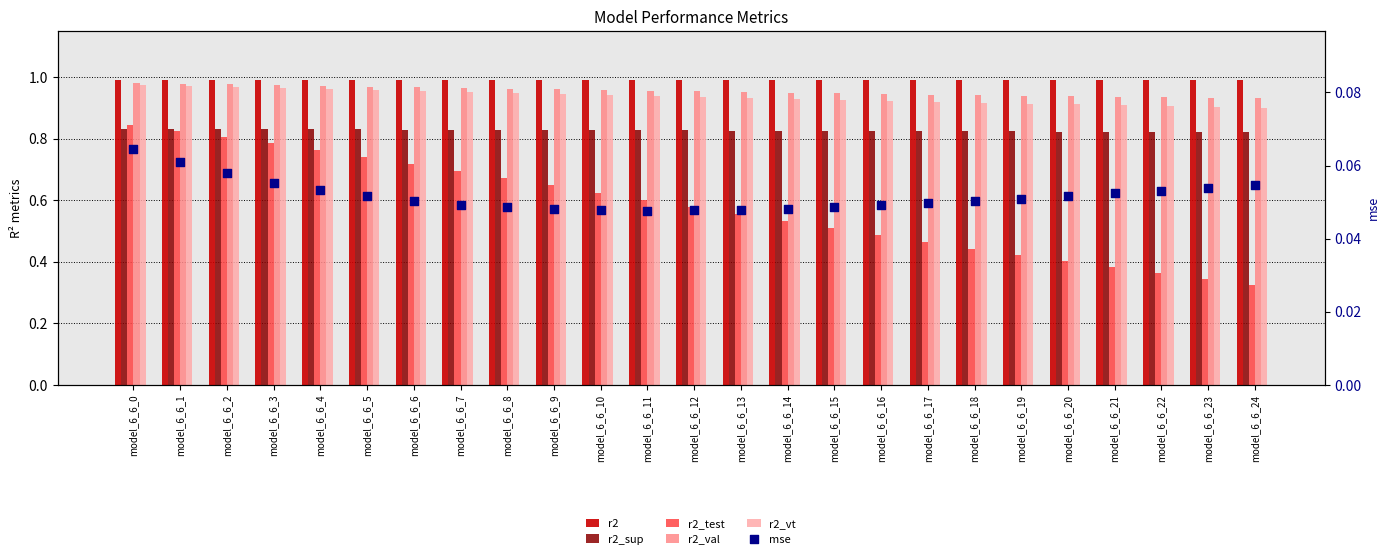

Which series has the largest Y range (max minus min)?

r2_test